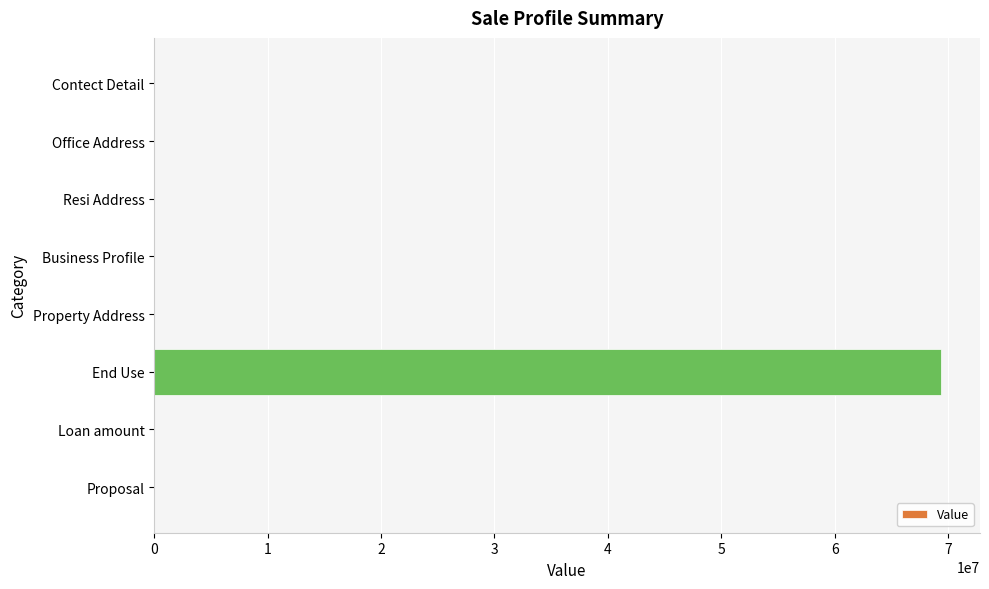

What is the greatest value displayed?

69338701